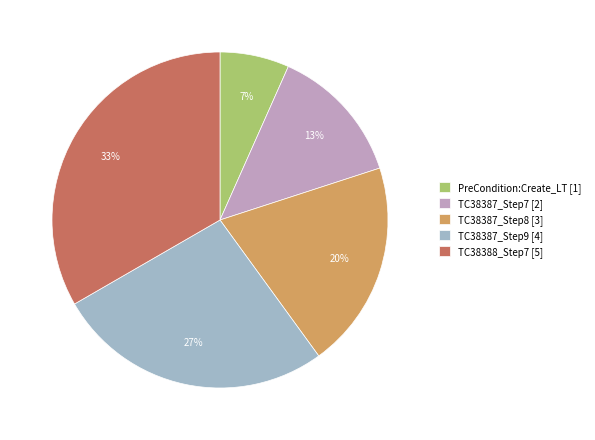

Is it true that TC38387_Step7 is 25% of the pie?

False